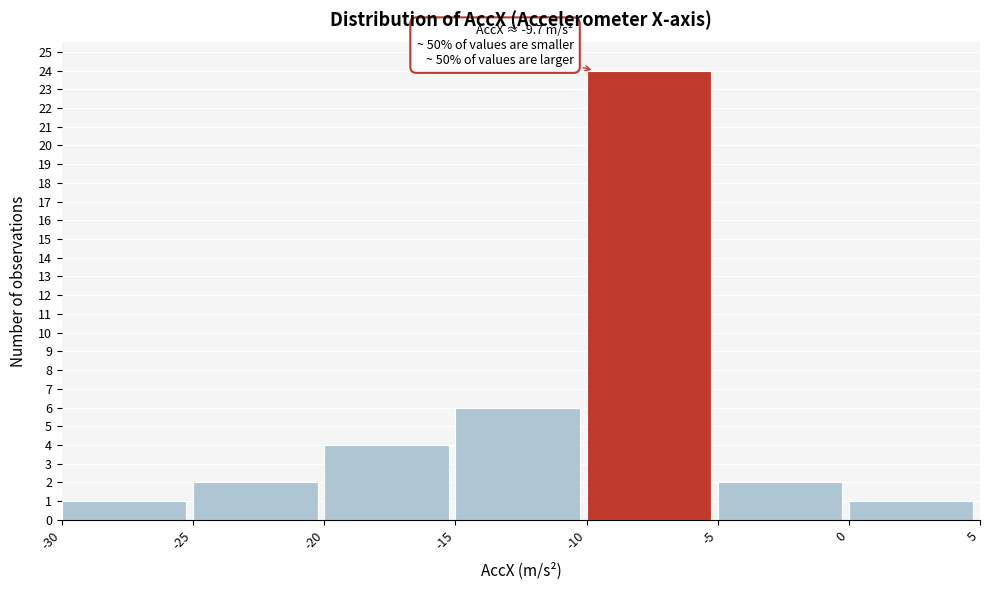

Over which range of the x-axis is the bar tallest?

-10 to -5